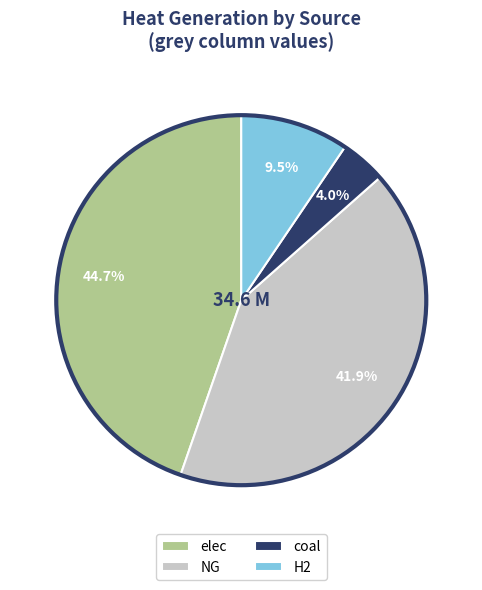

What is the ratio of the value at elec to the value at H2?

4.7